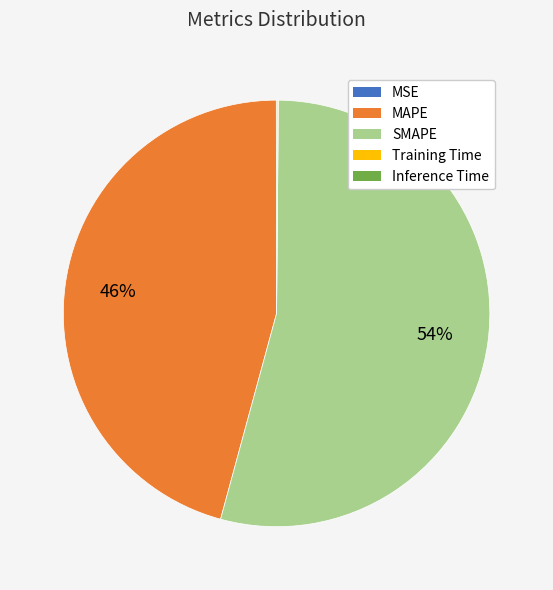

Is there a majority slice in this chart?

Yes